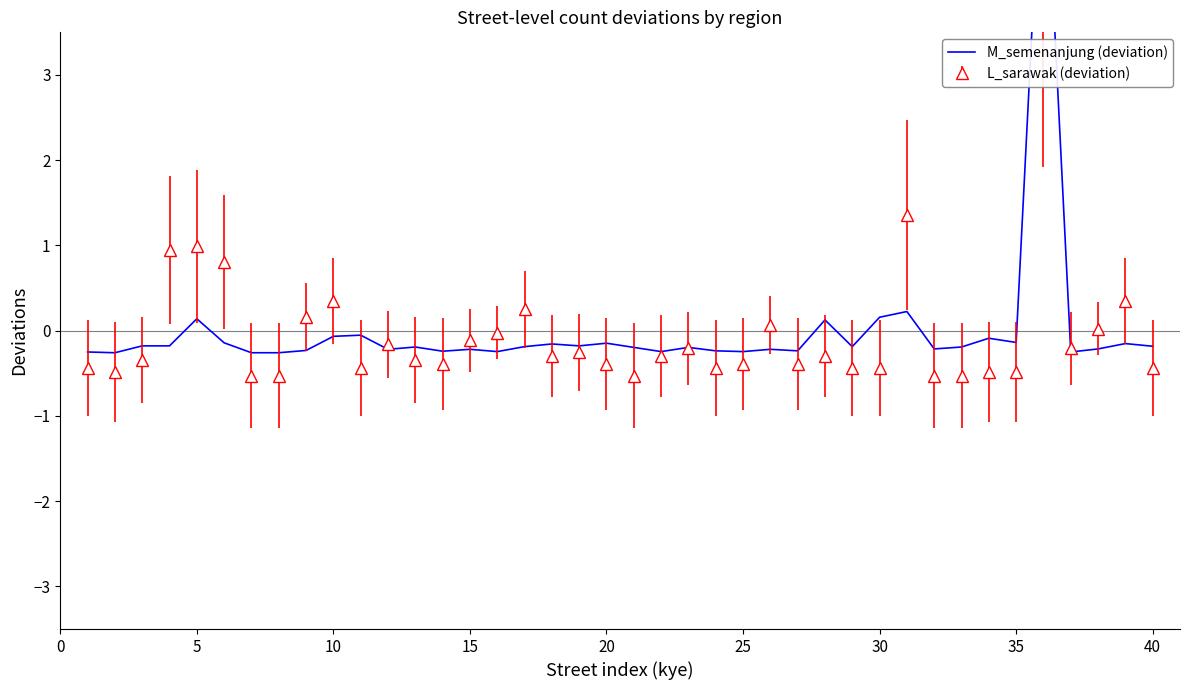

The value at 33 is -0.0. True or false?

False